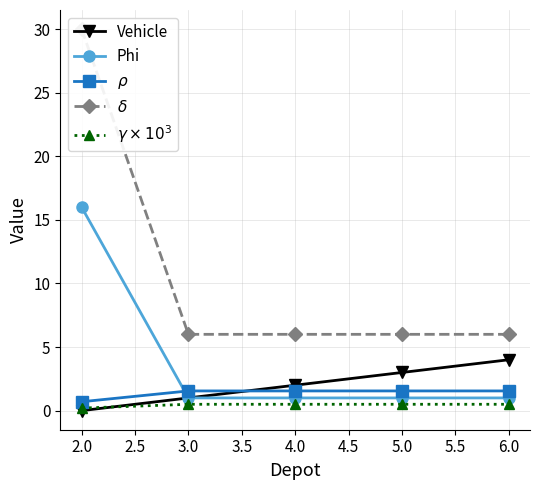

What is the sum of all $\gamma \times 10^3$ values?

2.2